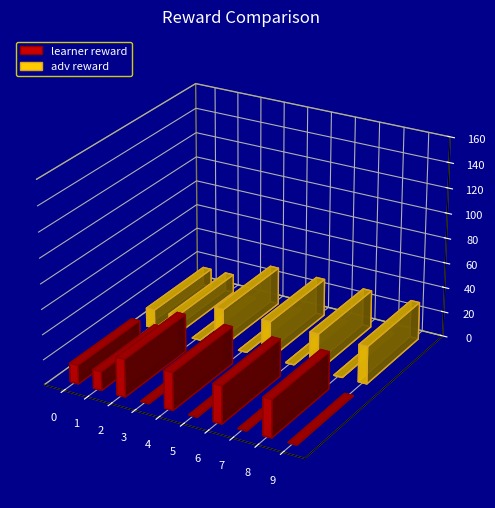

What is the spread (max minus min) of values at 4?

30